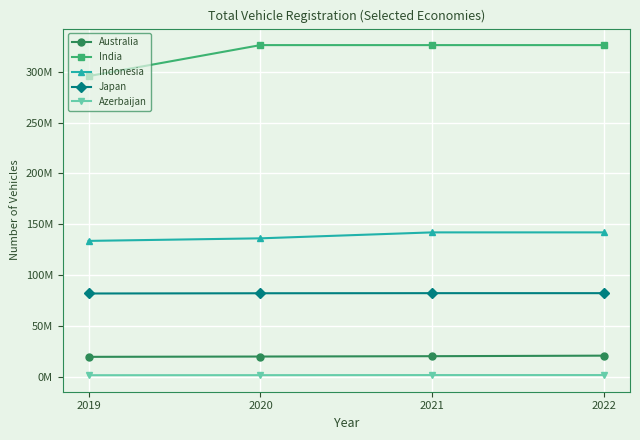

Does the chart have visible grid lines?

Yes